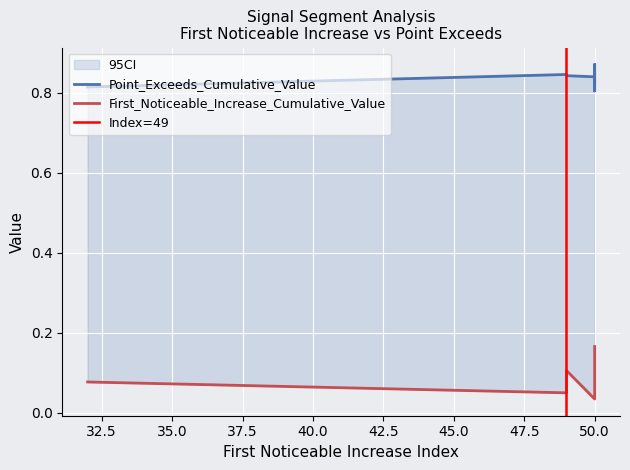

What is the total value across all series at 50?

0.9